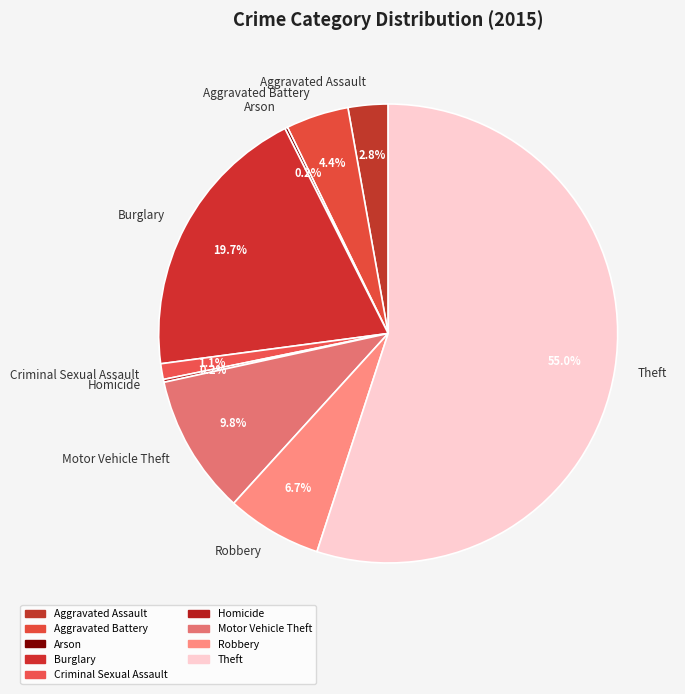

Is it true that Aggravated Battery is 4% of the pie?

True